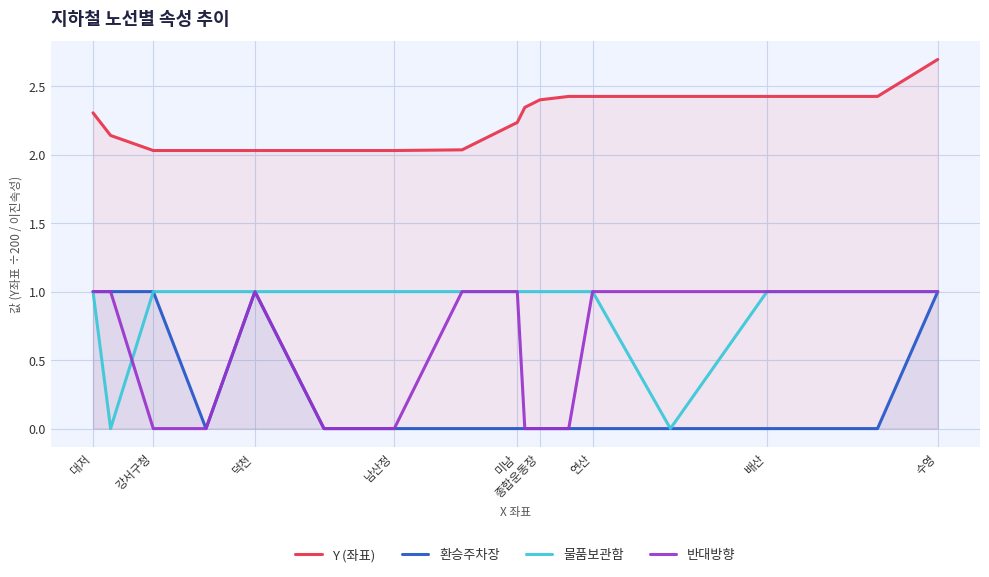

True or false: 환승주차장 and Y (좌표) cross at least once.

False